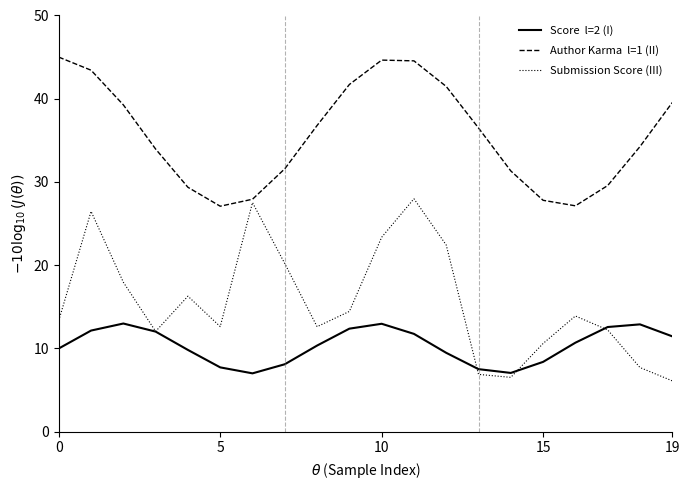

What is the minimum value shown in the chart?

6.1